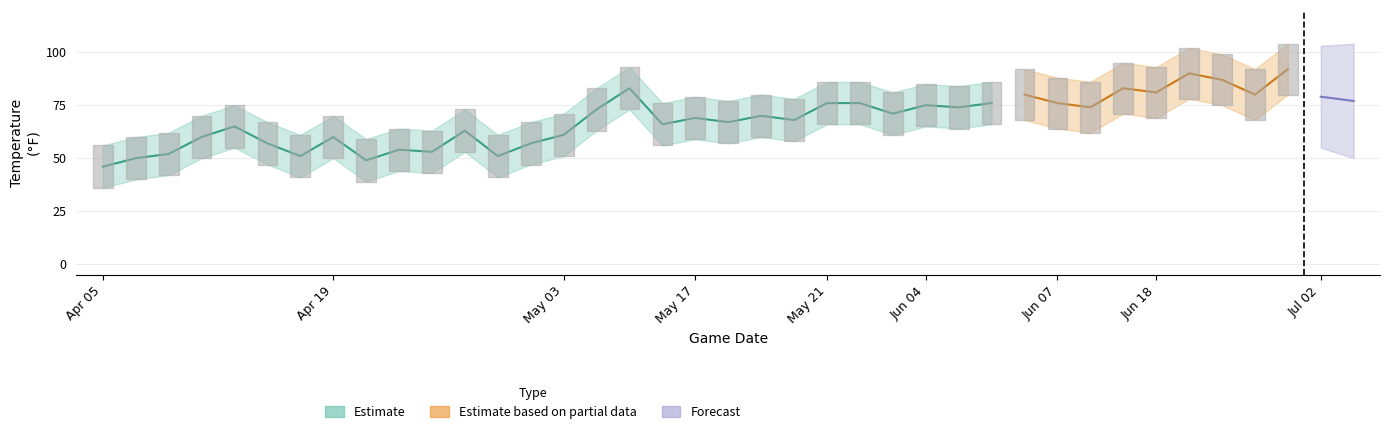

How many data points does each series have?

39